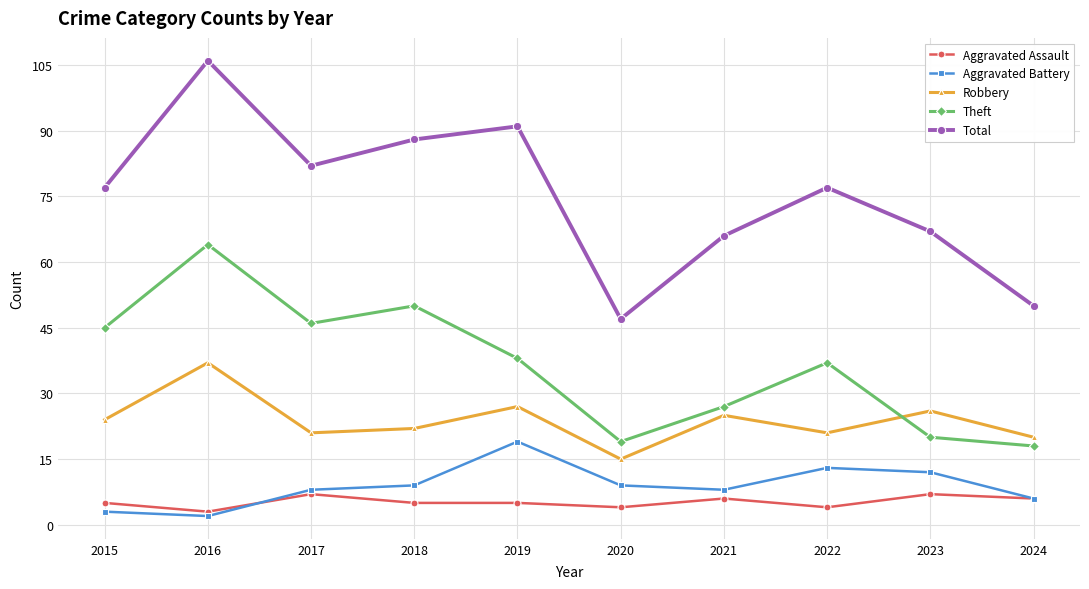

True or false: Aggravated Assault and Robbery cross at least once.

False